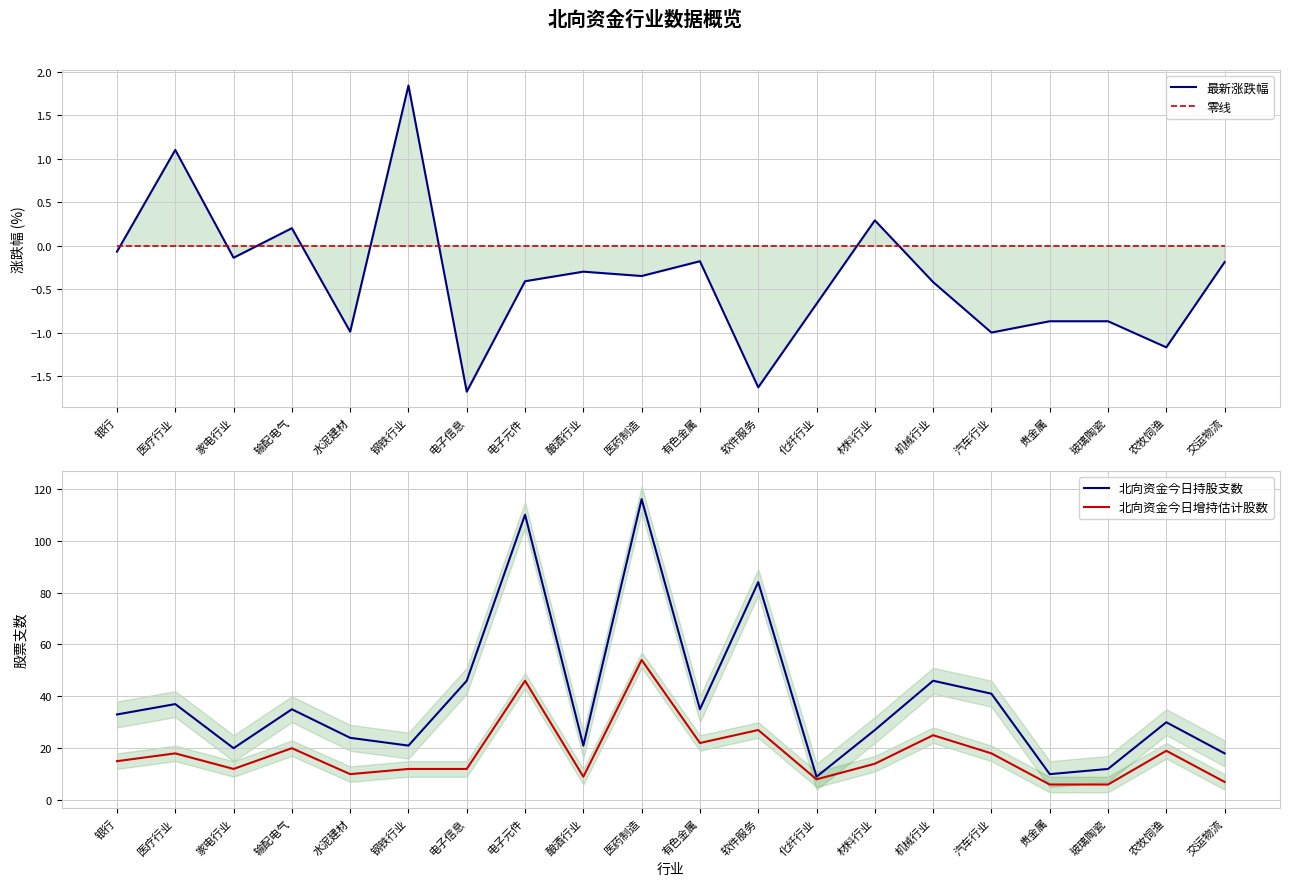

True or false: 零线 and 北向资金今日持股支数 cross at least once.

False